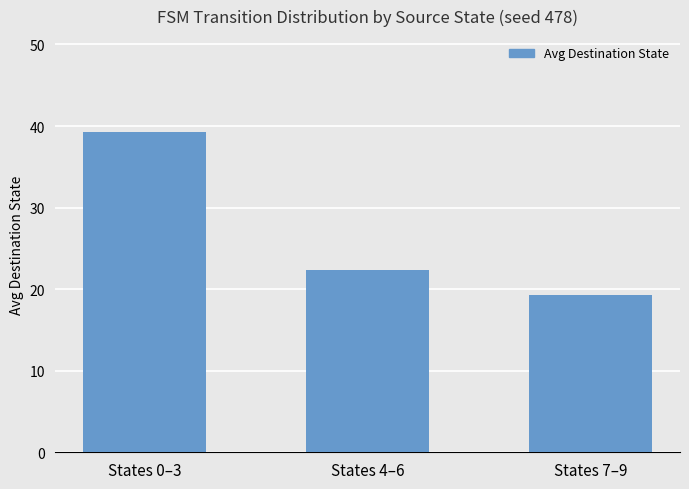

Is it true that the value at States 7–9 is 19.3?

True